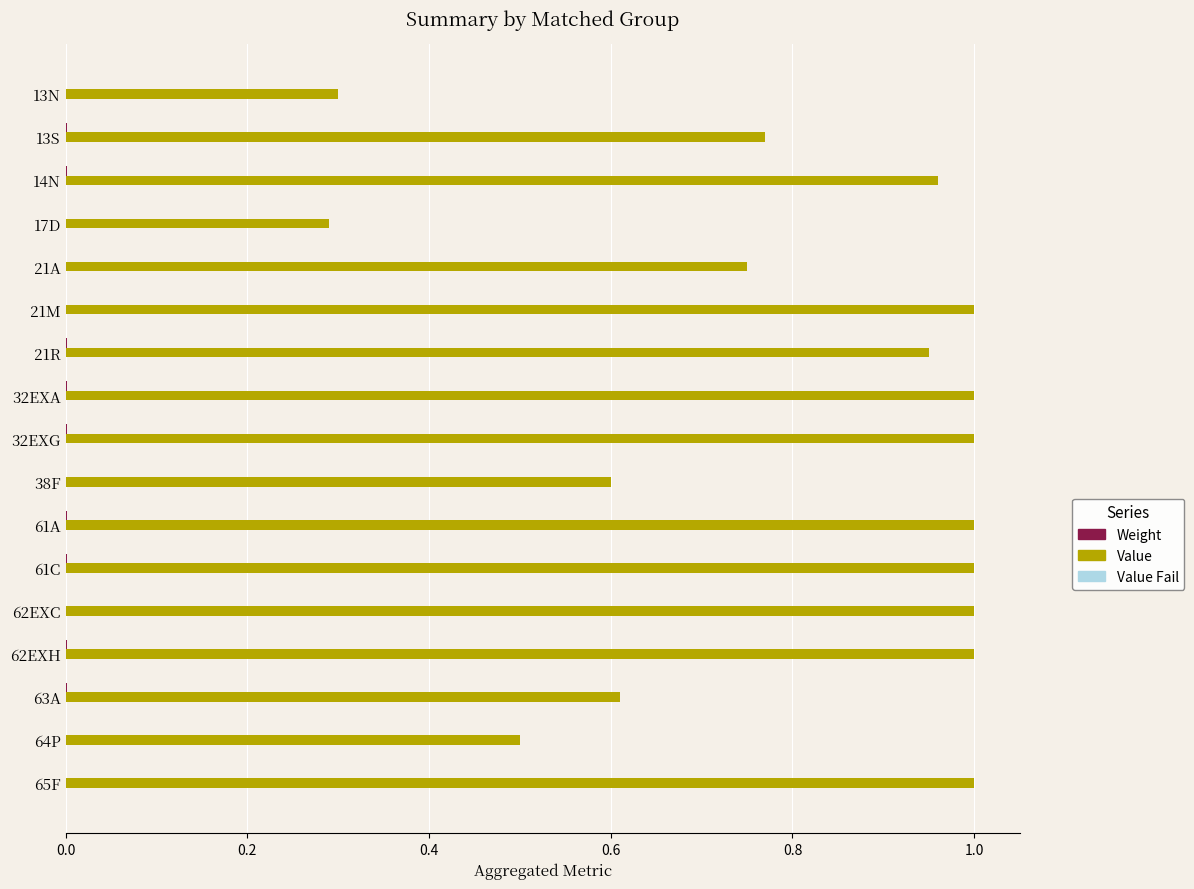

True or false: Value has a value of 1.0 at 32EXG.

True